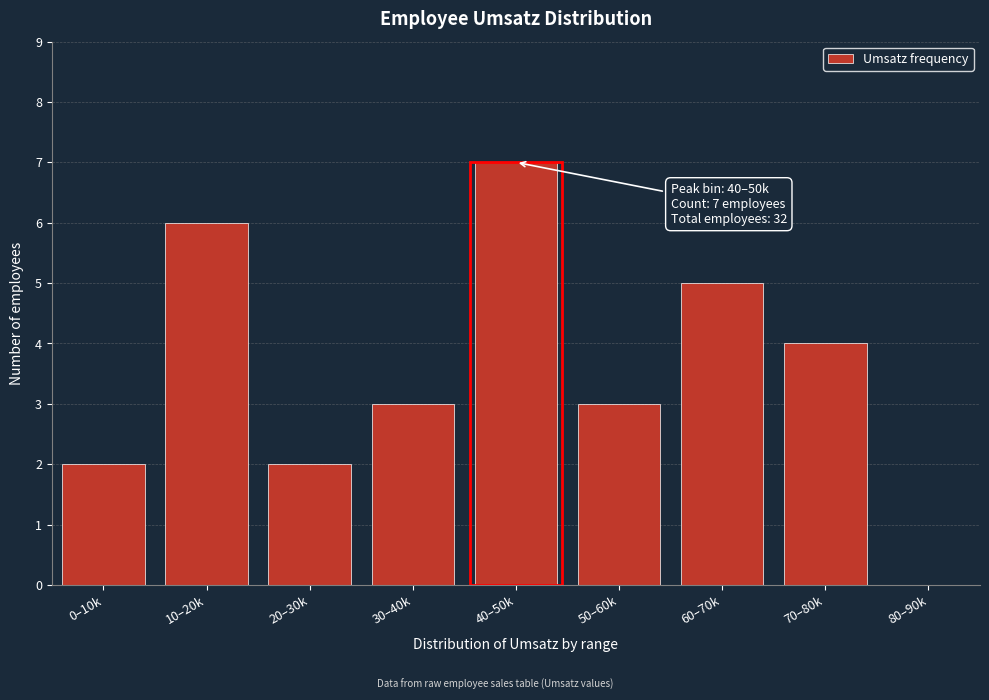

Reading left to right, what are all the values shown in this chart?

0–10k=2	10–20k=6	20–30k=2	30–40k=3	40–50k=7	50–60k=3	60–70k=5	70–80k=4	80–90k=0